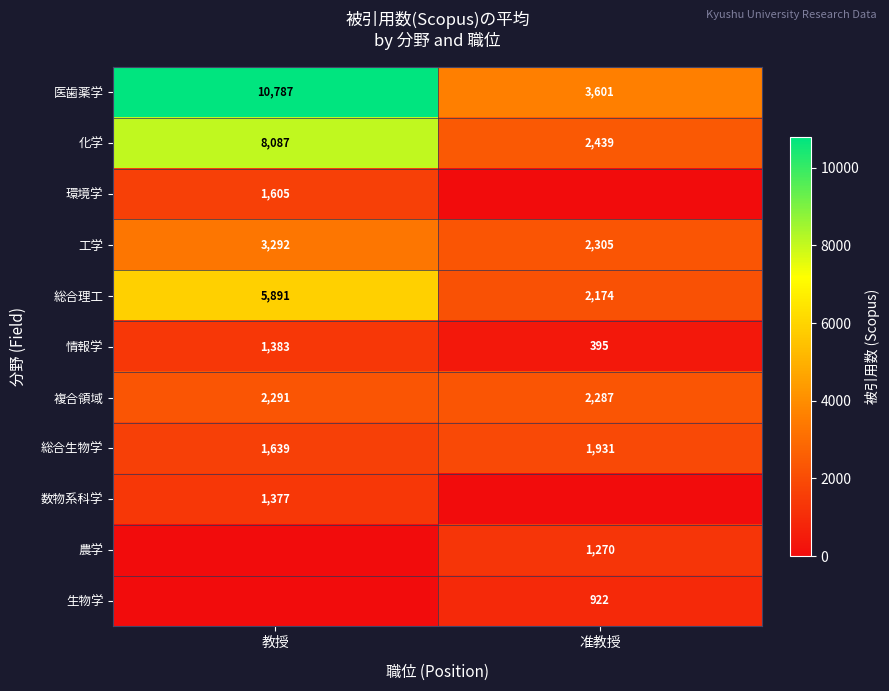

What is the sum of the 化学 values at 教授 and 准教授?

10526